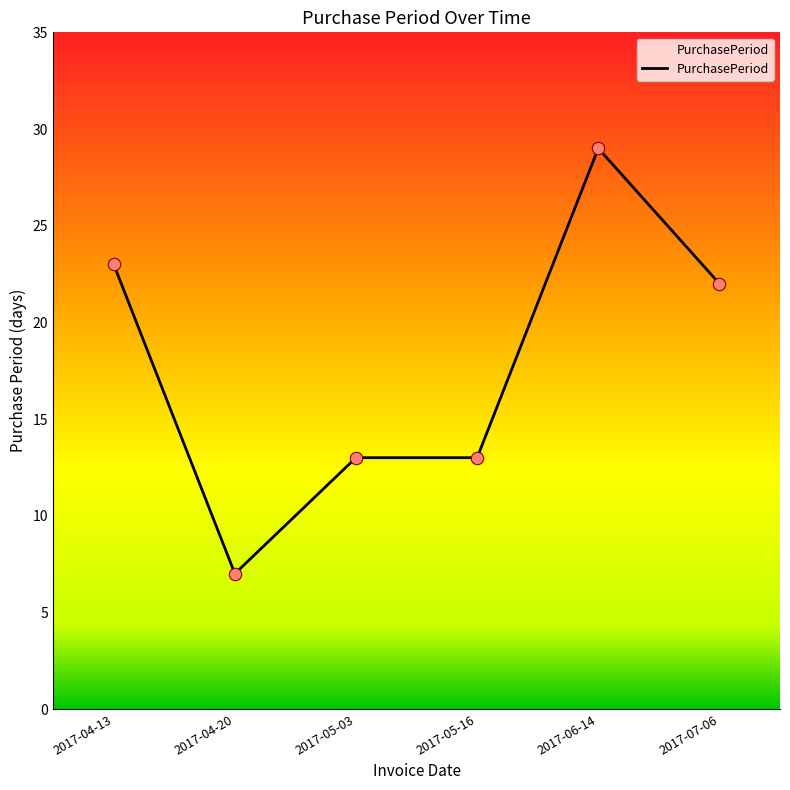

Between 2017-04-20 and 2017-06-14, which is larger?

2017-06-14